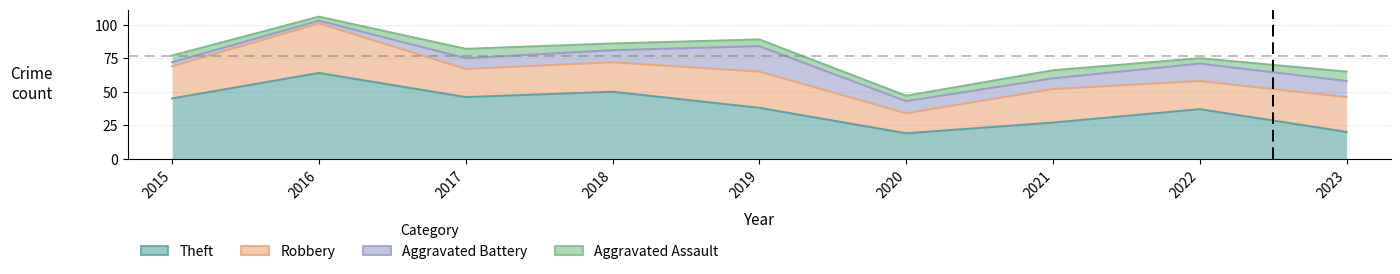

What is the difference between the Robbery values at 2020 and 2019?

31